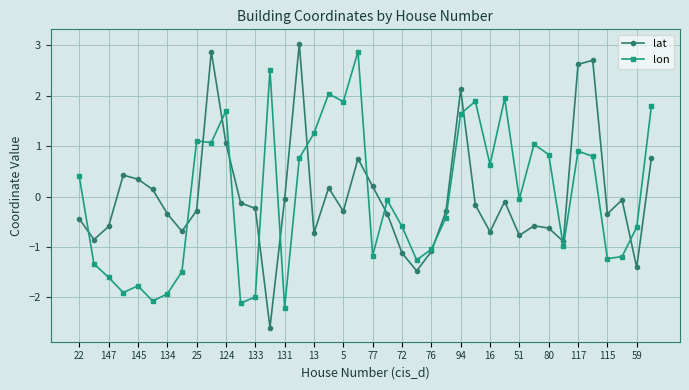

How many interior local valleys does the lat series have?

11